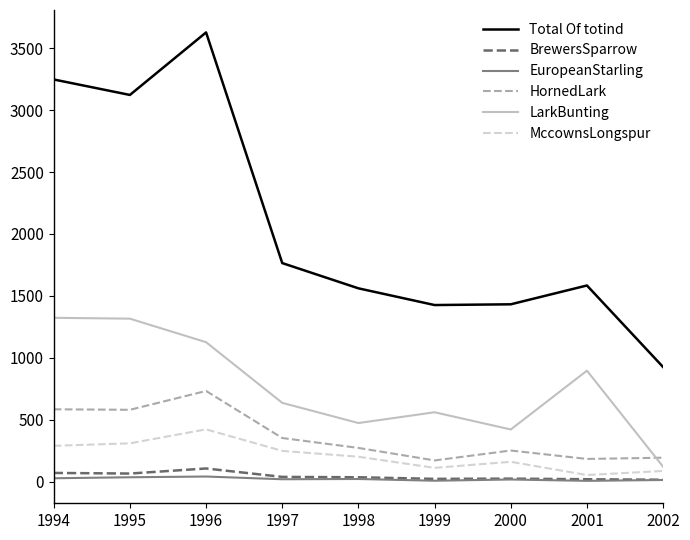

In MccownsLongspur, how many points are lower than both neighbors (excluding endpoints)?

2